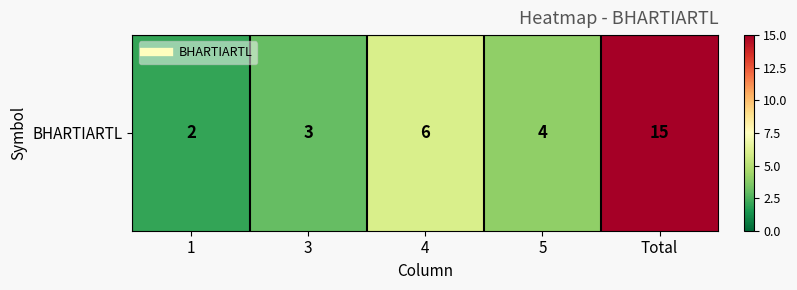

At which category does the chart reach its minimum across all series?

1